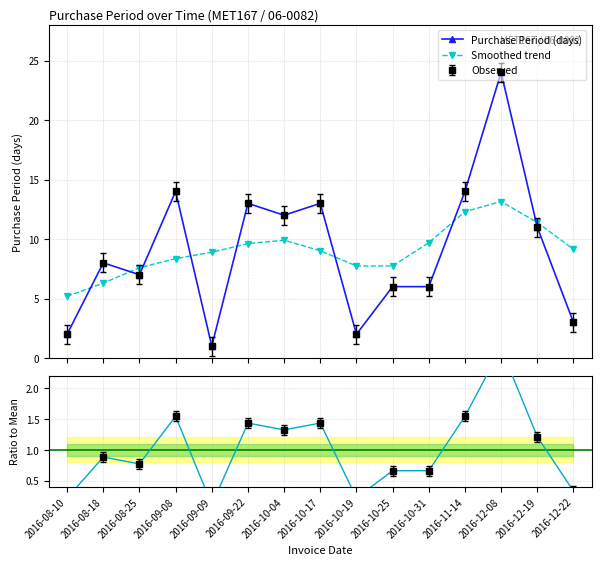

Reading right to left, list all the values displayed in this chart.

Purchase Period (days): 2016-12-22=3.0	2016-12-19=11.0	2016-12-08=24.0	2016-11-14=14.0	2016-10-31=6.0	2016-10-25=6.0	2016-10-19=2.0	2016-10-17=13.0	2016-10-04=12.0	2016-09-22=13.0	2016-09-09=1.0	2016-09-08=14.0	2016-08-25=7.0	2016-08-18=8.0	2016-08-10=2.0
Smoothed trend: 2016-12-22=9.1	2016-12-19=11.4	2016-12-08=13.2	2016-11-14=12.3	2016-10-31=9.7	2016-10-25=7.7	2016-10-19=7.7	2016-10-17=9.0	2016-10-04=9.9	2016-09-22=9.6	2016-09-09=8.9	2016-09-08=8.4	2016-08-25=7.6	2016-08-18=6.3	2016-08-10=5.2
Smoothed ratio: 2016-12-22=0.3	2016-12-19=1.2	2016-12-08=2.6	2016-11-14=1.5	2016-10-31=0.7	2016-10-25=0.7	2016-10-19=0.2	2016-10-17=1.4	2016-10-04=1.3	2016-09-22=1.4	2016-09-09=0.1	2016-09-08=1.5	2016-08-25=0.8	2016-08-18=0.9	2016-08-10=0.2